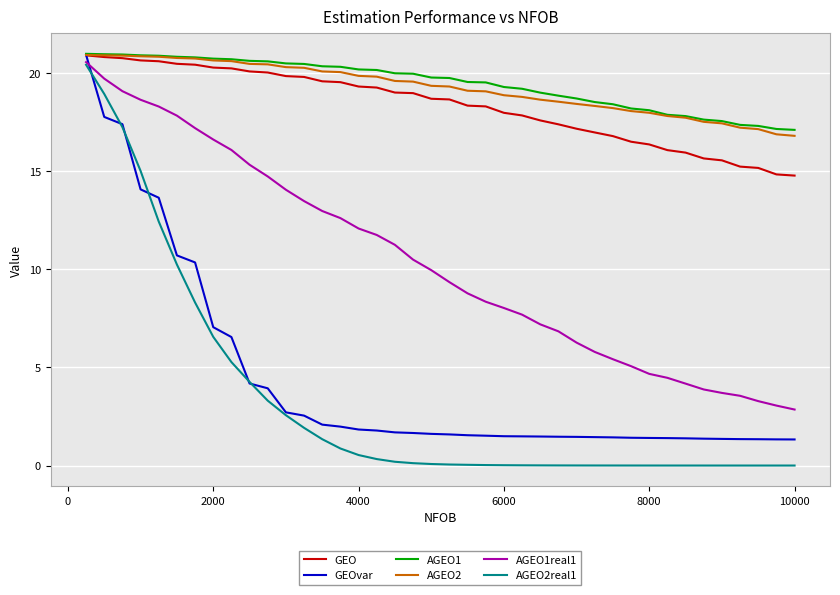

How many lines are shown in the chart?

6